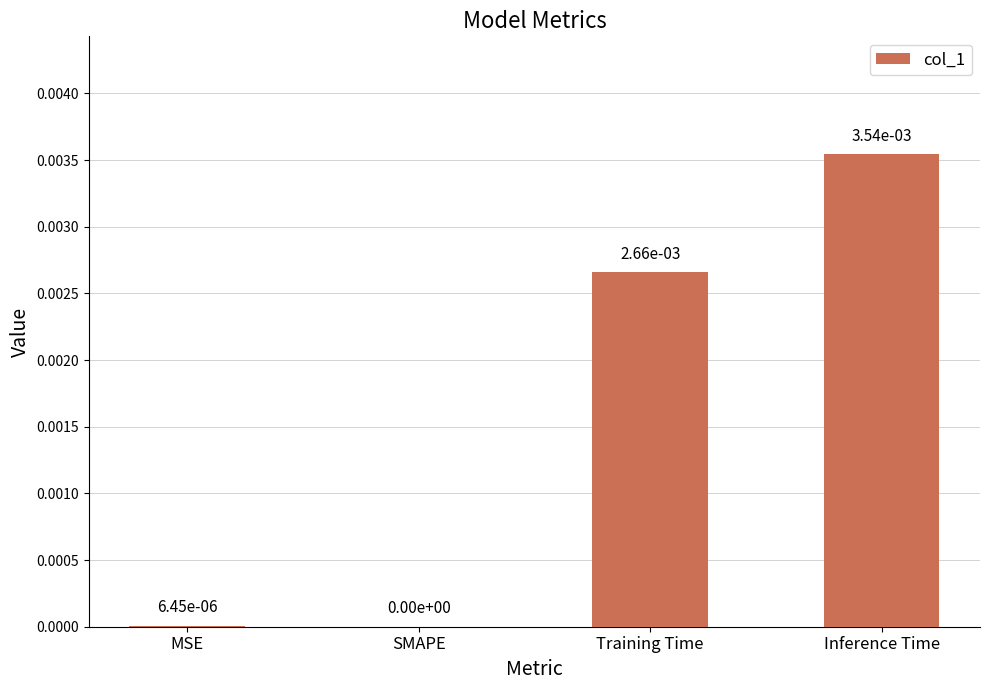

True or false: the data shows 0.0 at Inference Time.

True